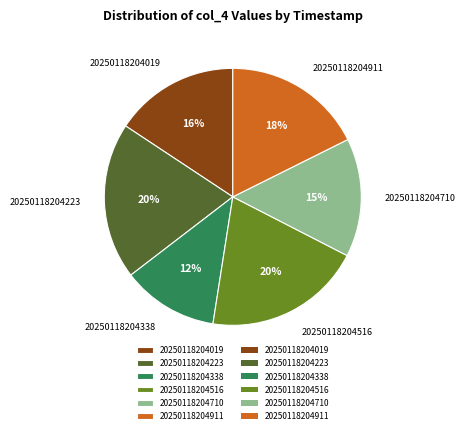

Which category has the smallest portion of the pie?

20250118204338